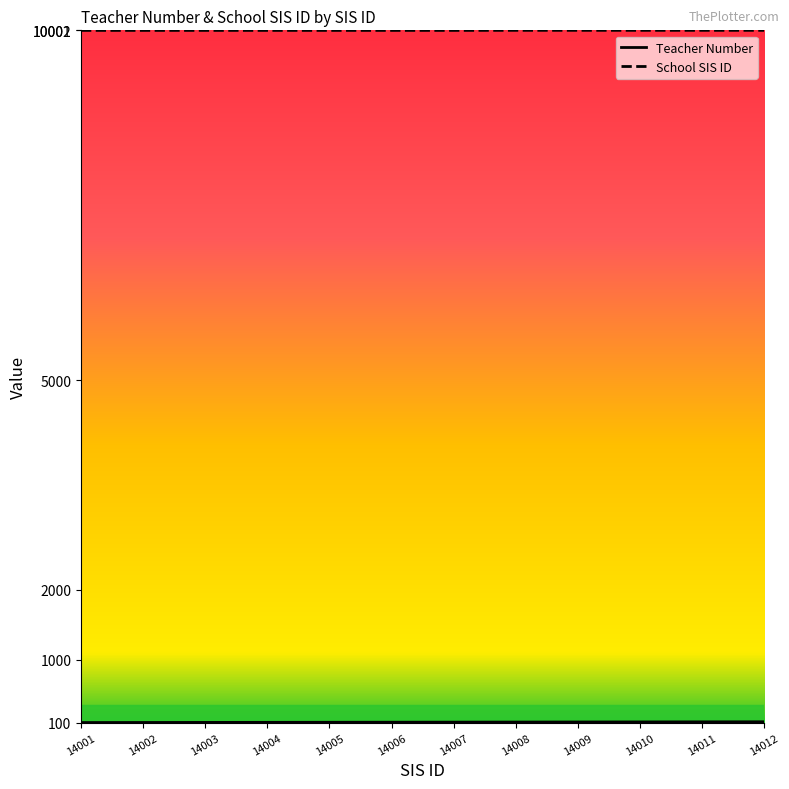

Does the chart have visible grid lines?

No